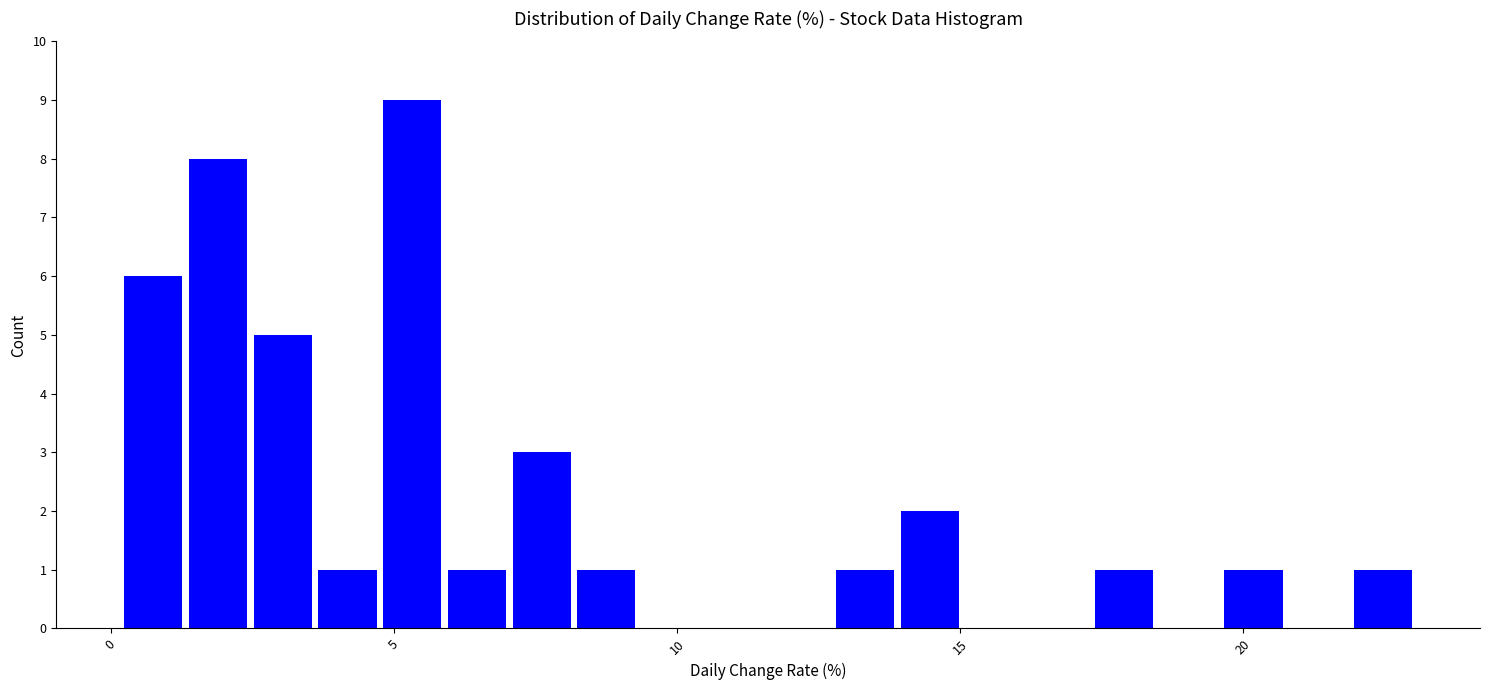

Read against the x-axis, roughly where is the centre of the tallest bar?

5.5